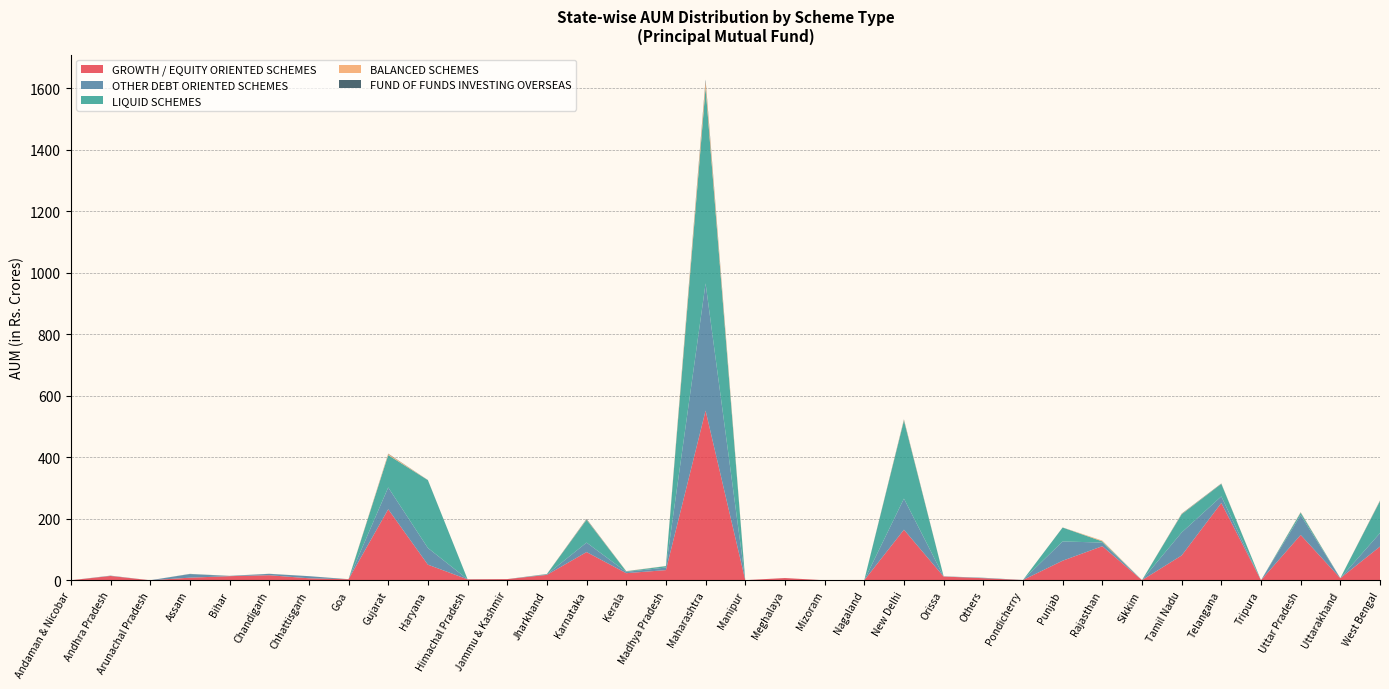

Reading left to right, list all the values displayed in this chart.

GROWTH / EQUITY ORIENTED SCHEMES: Andaman & Nicobar=0.0	Andhra Pradesh=14.0	Arunachal Pradesh=0.0	Assam=8.5	Bihar=13.3	Chandigarh=16.4	Chhattisgarh=6.5	Goa=3.3	Gujarat=231.1	Haryana=50.8	Himachal Pradesh=3.1	Jammu & Kashmir=3.8	Jharkhand=17.5	Karnataka=91.8	Kerala=23.1	Madhya Pradesh=33.1	Maharashtra=552.0	Manipur=0.4	Meghalaya=7.3	Mizoram=0.0	Nagaland=0.1	New Delhi=164.6	Orissa=12.2	Others=6.7	Pondicherry=0.8	Punjab=63.7	Rajasthan=110.9	Sikkim=0.4	Tamil Nadu=80.7	Telangana=251.4	Tripura=0.1	Uttar Pradesh=147.5	Uttarakhand=6.7	West Bengal=109.7
OTHER DEBT ORIENTED SCHEMES: Andaman & Nicobar=0.0	Andhra Pradesh=0.9	Arunachal Pradesh=0.0	Assam=11.8	Bihar=0.8	Chandigarh=4.4	Chhattisgarh=6.8	Goa=0.0	Gujarat=70.8	Haryana=54.2	Himachal Pradesh=0.3	Jammu & Kashmir=0.0	Jharkhand=1.6	Karnataka=30.7	Kerala=4.1	Madhya Pradesh=8.4	Maharashtra=413.7	Manipur=0.0	Meghalaya=0.0	Mizoram=0.0	Nagaland=0.3	New Delhi=101.0	Orissa=0.6	Others=1.2	Pondicherry=0.2	Punjab=62.6	Rajasthan=11.7	Sikkim=0.1	Tamil Nadu=74.7	Telangana=21.4	Tripura=0.0	Uttar Pradesh=64.5	Uttarakhand=0.3	West Bengal=43.9
LIQUID SCHEMES: Andaman & Nicobar=0.0	Andhra Pradesh=0.1	Arunachal Pradesh=0.0	Assam=0.3	Bihar=0.1	Chandigarh=0.2	Chhattisgarh=0.1	Goa=0.0	Gujarat=105.5	Haryana=220.6	Himachal Pradesh=0.2	Jammu & Kashmir=0.0	Jharkhand=1.0	Karnataka=74.4	Kerala=1.8	Madhya Pradesh=4.5	Maharashtra=637.1	Manipur=0.0	Meghalaya=0.1	Mizoram=0.0	Nagaland=0.0	New Delhi=254.2	Orissa=0.0	Others=0.3	Pondicherry=0.0	Punjab=45.2	Rajasthan=3.9	Sikkim=0.0	Tamil Nadu=59.3	Telangana=40.7	Tripura=0.0	Uttar Pradesh=7.7	Uttarakhand=0.0	West Bengal=103.9
BALANCED SCHEMES: Andaman & Nicobar=0.0	Andhra Pradesh=0.1	Arunachal Pradesh=0.0	Assam=0.1	Bihar=0.1	Chandigarh=0.1	Chhattisgarh=0.0	Goa=0.2	Gujarat=3.6	Haryana=0.2	Himachal Pradesh=0.0	Jammu & Kashmir=0.0	Jharkhand=0.2	Karnataka=1.3	Kerala=0.5	Madhya Pradesh=0.3	Maharashtra=19.4	Manipur=0.0	Meghalaya=0.0	Mizoram=0.0	Nagaland=0.0	New Delhi=2.1	Orissa=0.1	Others=0.0	Pondicherry=0.0	Punjab=0.3	Rajasthan=2.4	Sikkim=0.0	Tamil Nadu=1.1	Telangana=0.5	Tripura=0.0	Uttar Pradesh=1.0	Uttarakhand=0.0	West Bengal=1.1
FUND OF FUNDS INVESTING OVERSEAS: Andaman & Nicobar=0.0	Andhra Pradesh=0.0	Arunachal Pradesh=0.0	Assam=0.2	Bihar=0.1	Chandigarh=0.0	Chhattisgarh=0.0	Goa=0.0	Gujarat=0.8	Haryana=0.3	Himachal Pradesh=0.0	Jammu & Kashmir=0.1	Jharkhand=0.2	Karnataka=1.3	Kerala=0.3	Madhya Pradesh=0.1	Maharashtra=6.4	Manipur=0.0	Meghalaya=0.0	Mizoram=0.0	Nagaland=0.0	New Delhi=1.5	Orissa=0.0	Others=0.0	Pondicherry=0.0	Punjab=0.2	Rajasthan=0.1	Sikkim=0.0	Tamil Nadu=0.9	Telangana=0.8	Tripura=0.0	Uttar Pradesh=0.7	Uttarakhand=0.0	West Bengal=1.0